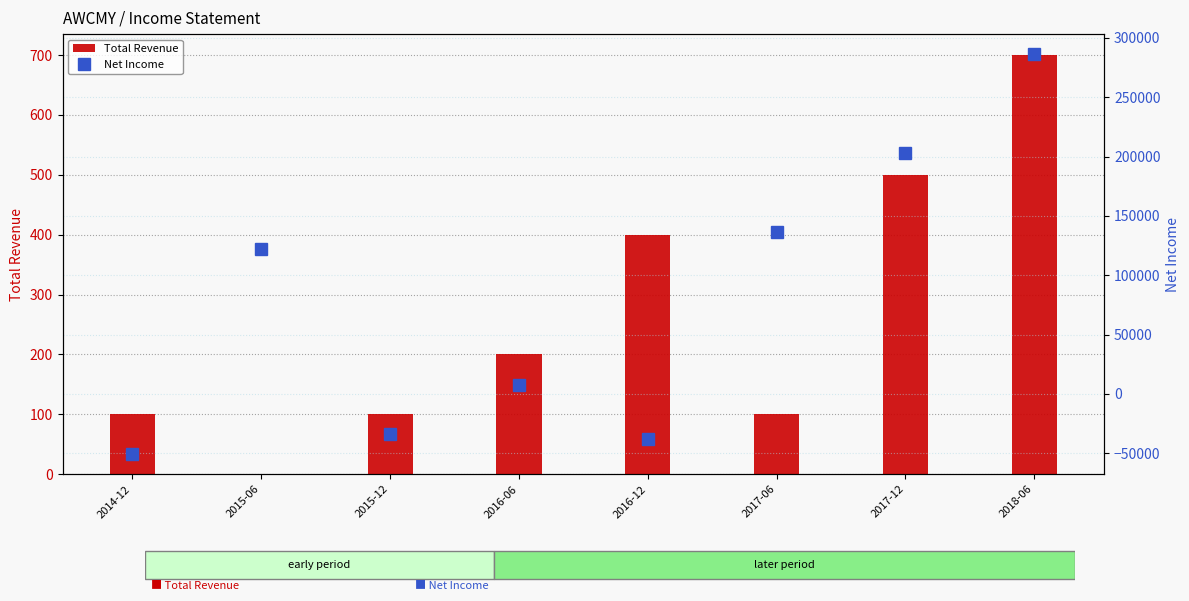

At how many categories does at least one series exceed 352?

6